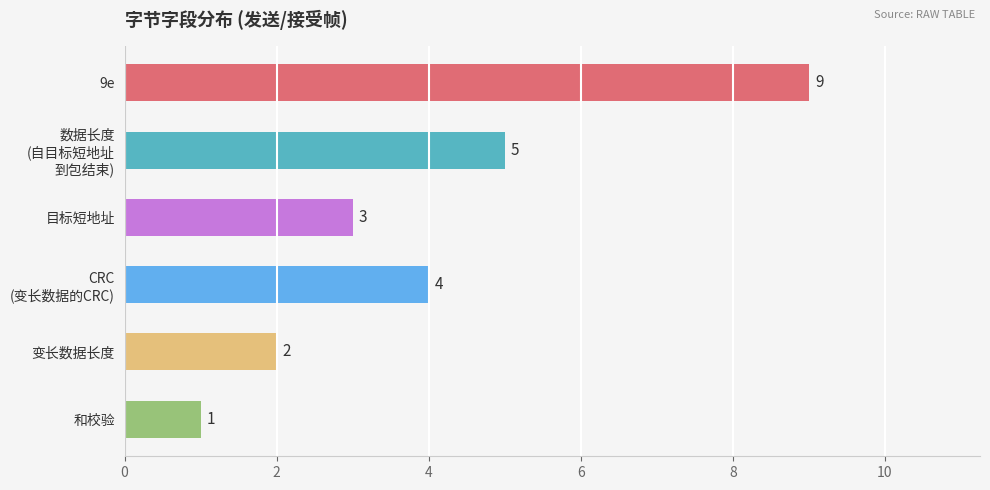

How many values are below 4?

3